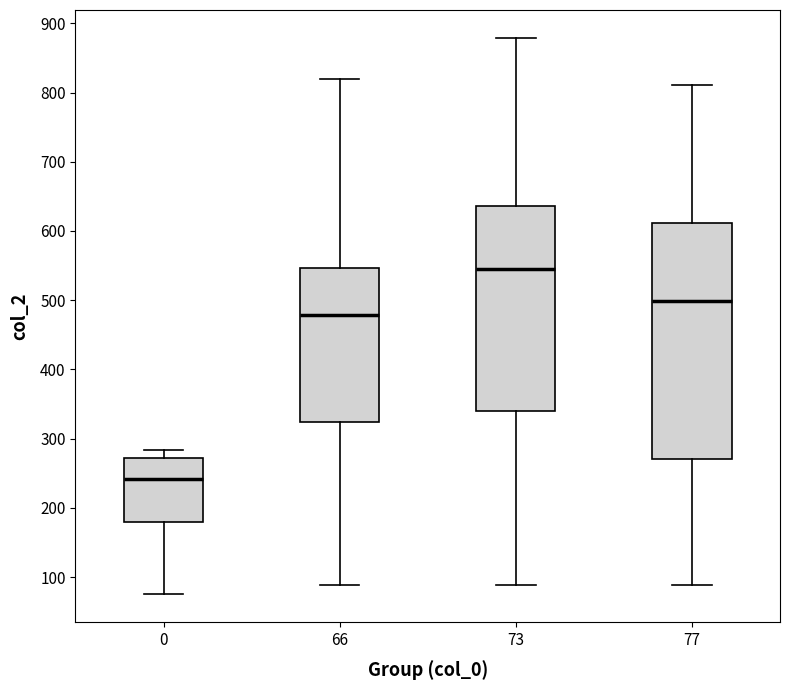

Reading left to right, read every box against the y-axis: the position of its median line, the range the box covers, and the ends of its whiskers. The values are not printed on the chart, so give them approximately, as read against the axis.

0: median 240, box 180 to 270, whiskers 80 to 280
66: median 480, box 320 to 550, whiskers 90 to 820
73: median 540, box 340 to 640, whiskers 90 to 880
77: median 500, box 270 to 610, whiskers 90 to 810